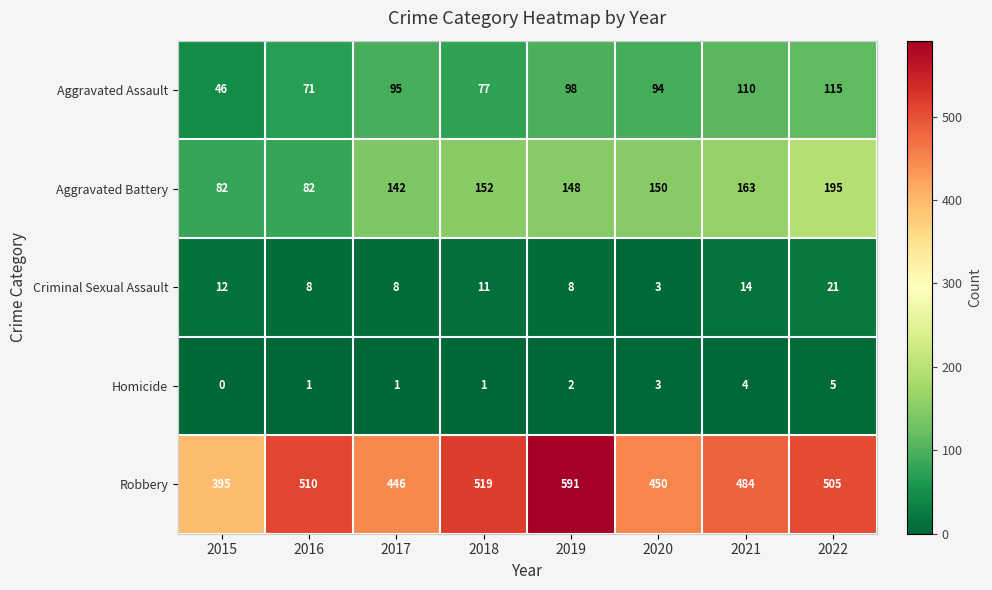

What value does the Aggravated Battery series have at 2022?

195